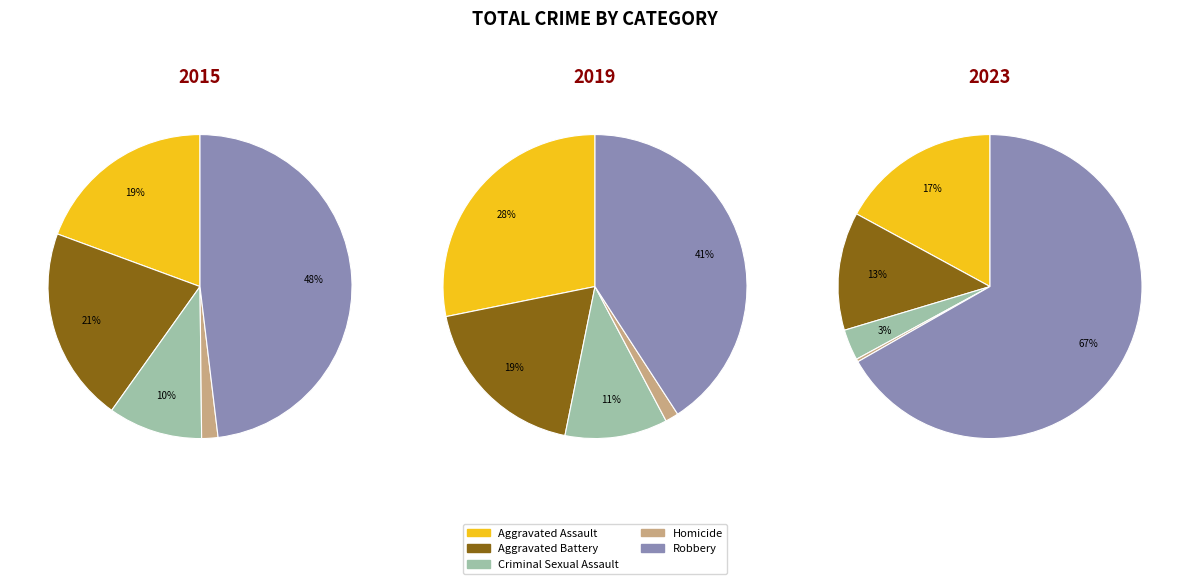

Count the number of slices in the pie.

5